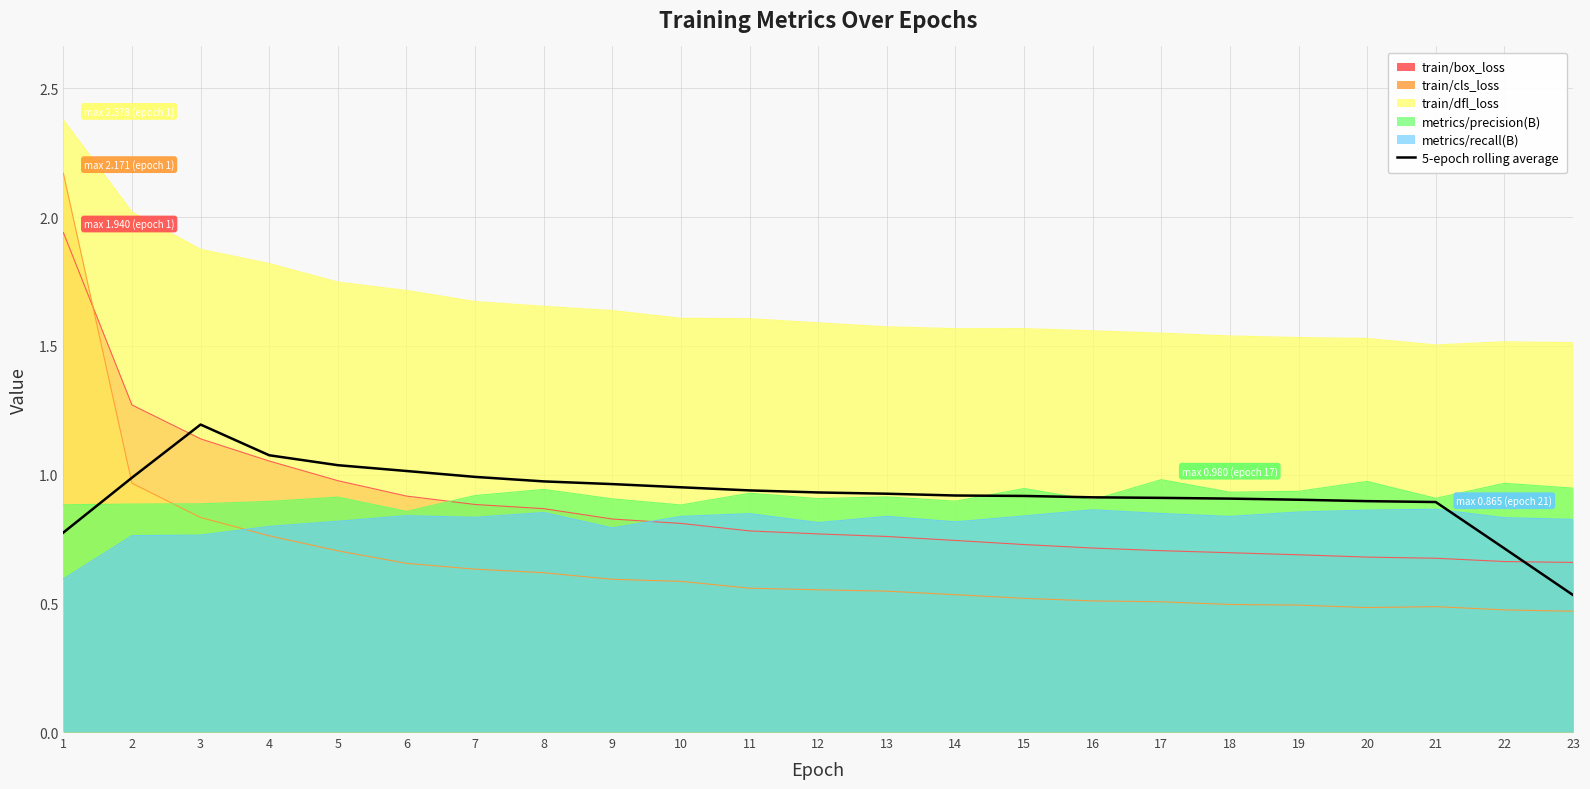

Reading left to right, transcribe all the data shown in this chart.

1=0.8	2=1.0	3=1.2	4=1.1	5=1.0	6=1.0	7=1.0	8=1.0	9=1.0	10=1.0	11=0.9	12=0.9	13=0.9	14=0.9	15=0.9	16=0.9	17=0.9	18=0.9	19=0.9	20=0.9	21=0.9	22=0.7	23=0.5